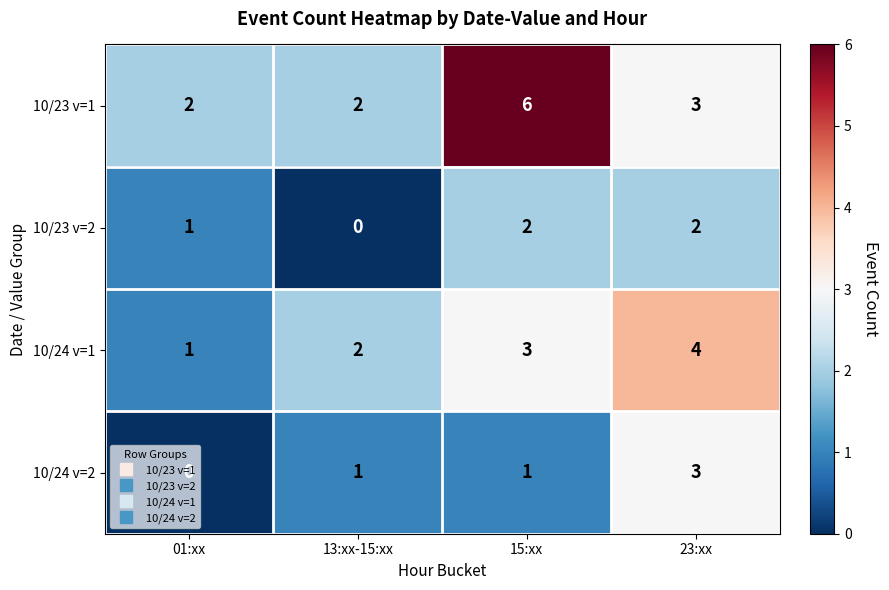

How many data points does each series have?

4